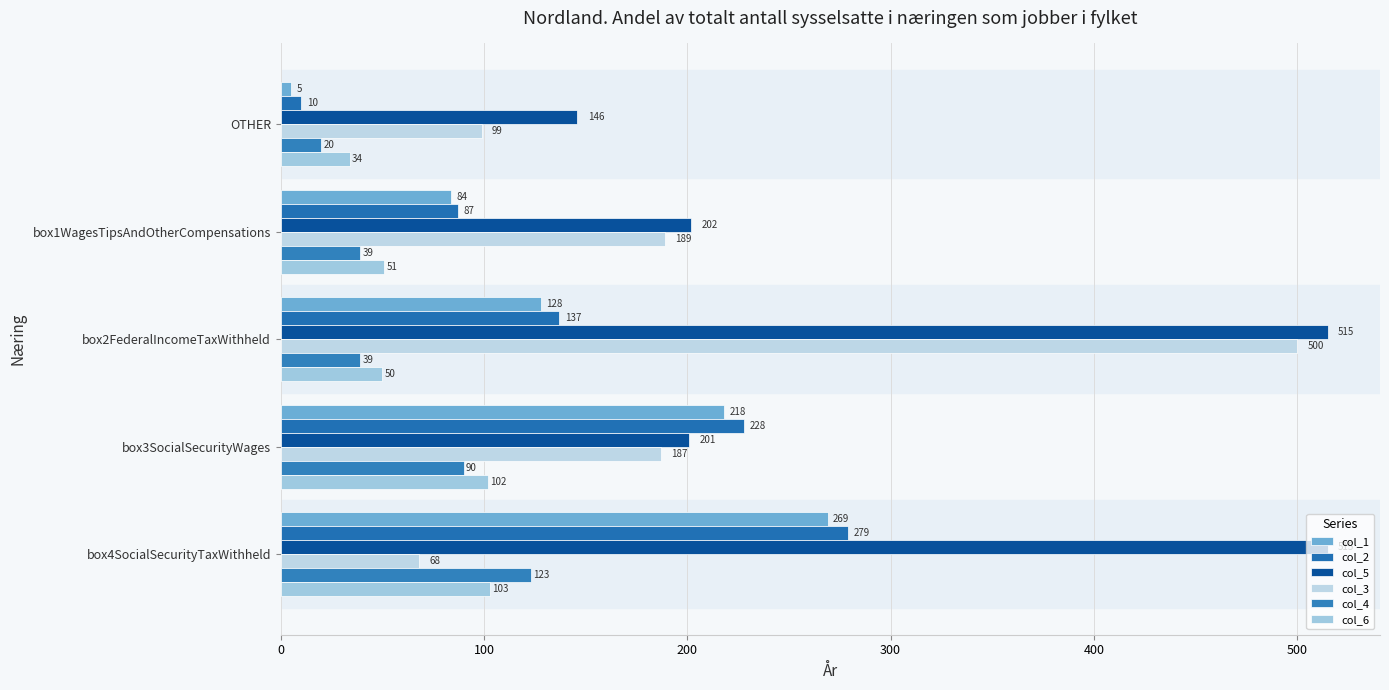

What is the maximum value shown in the chart?

515